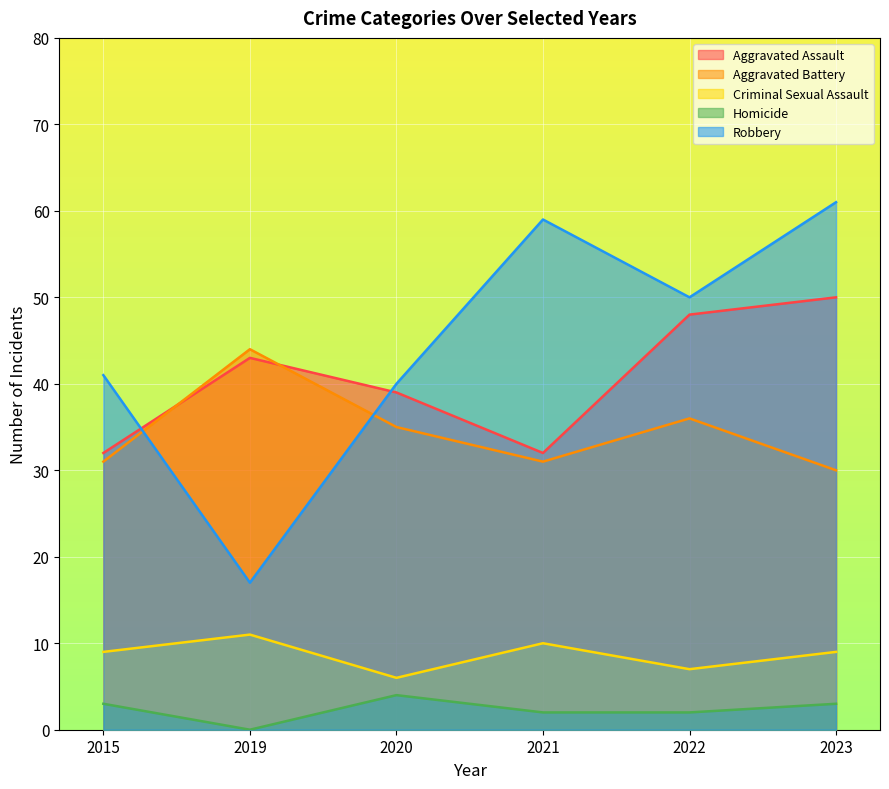

At which label does Aggravated Assault reach its minimum?

2015